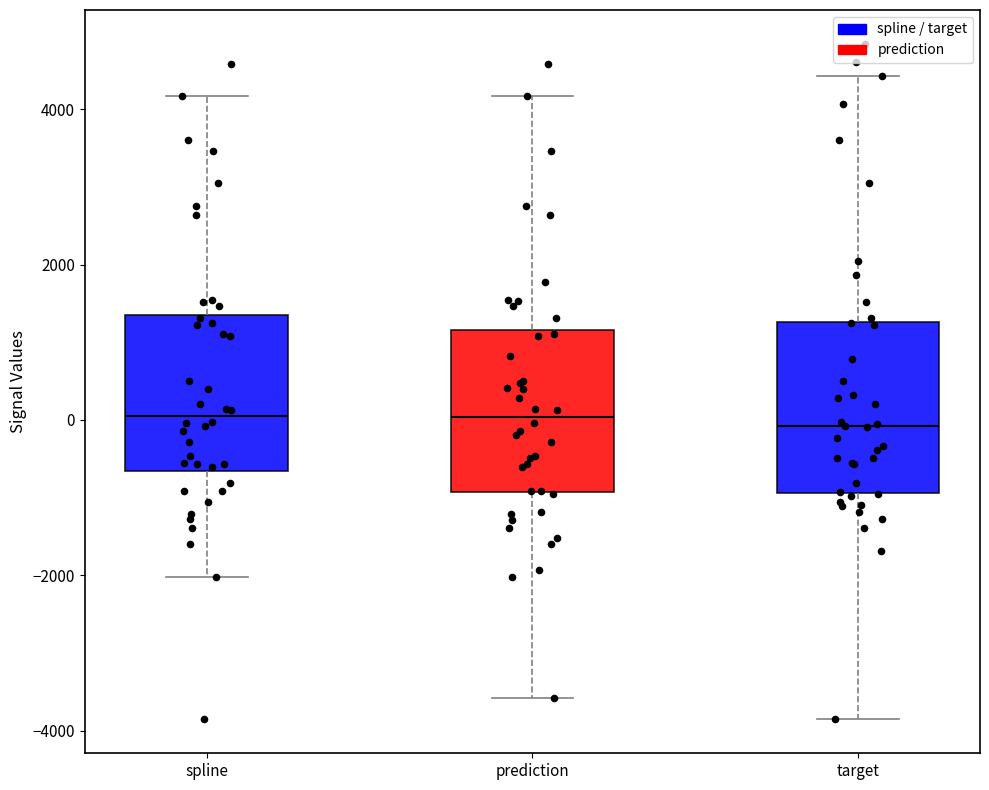

Reading left to right, read every box against the y-axis: the position of its median line, the range the box covers, and the ends of its whiskers. The values are not printed on the chart, so give them approximately, as read against the axis.

spline: median 0, box -600 to 1400, whiskers -2000 to 4200
prediction: median 0, box -1000 to 1200, whiskers -3600 to 4200
target: median 0, box -1000 to 1200, whiskers -3800 to 4400